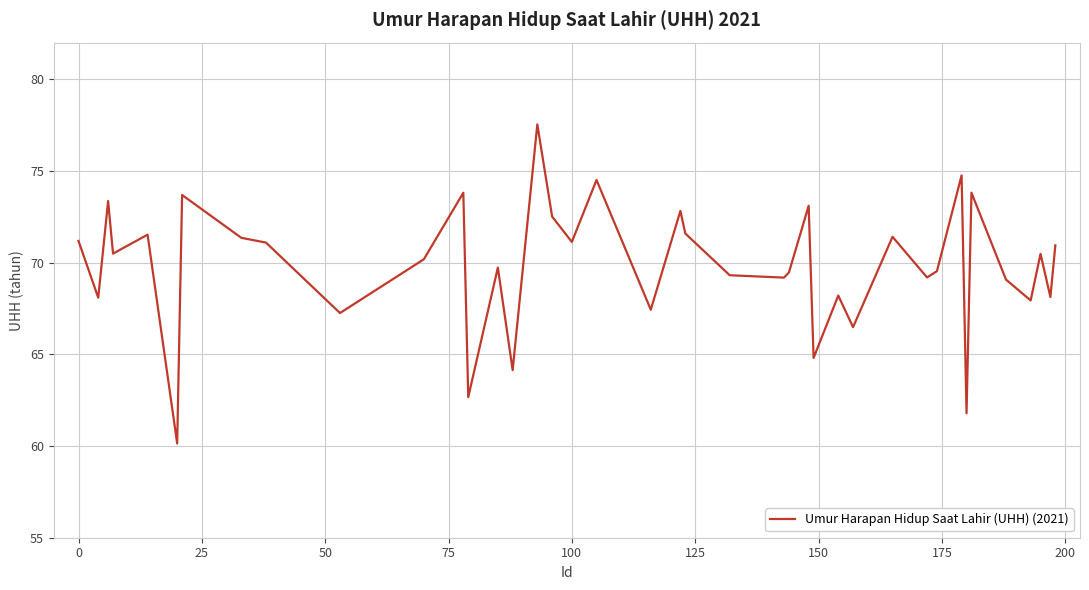

What is the greatest value displayed?

77.5